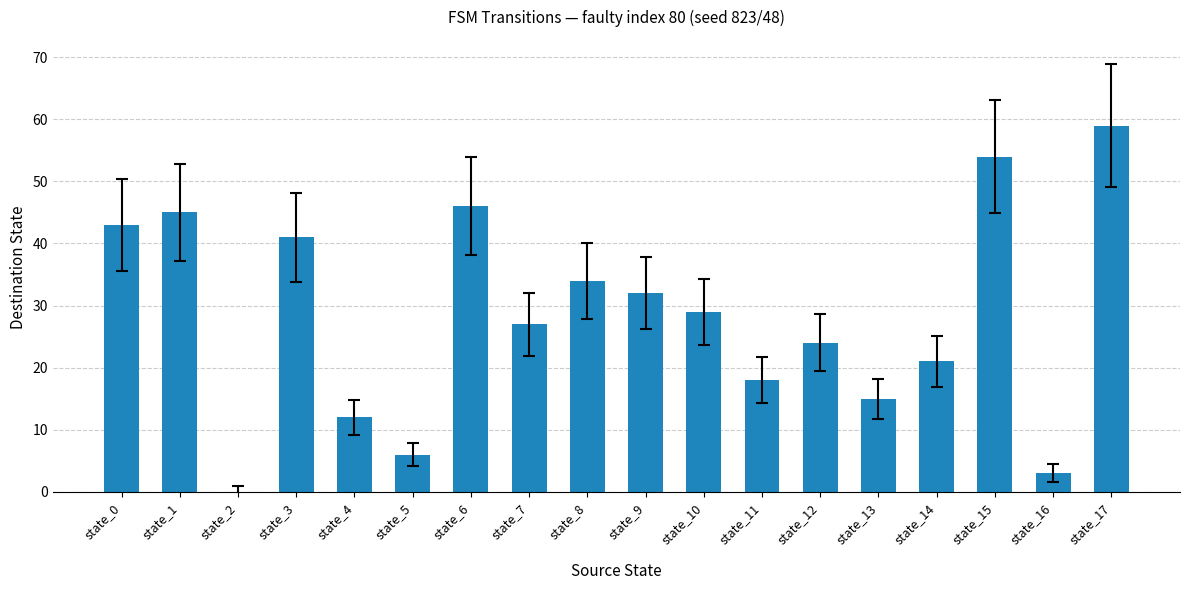

True or false: the data shows 19 at state_2.

False